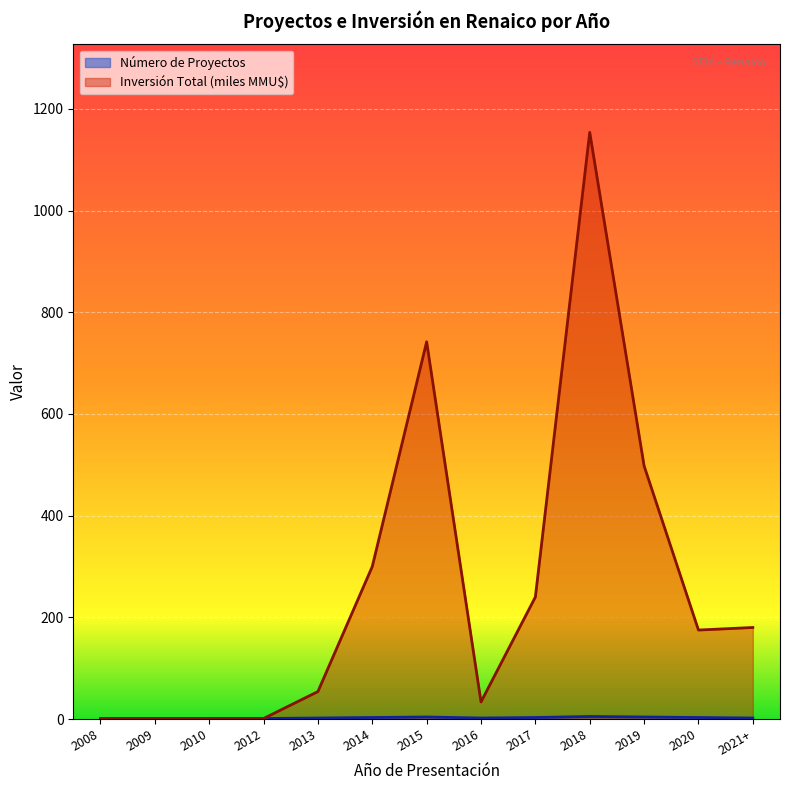

Reading right to left, extract all data points from this chart.

Número de Proyectos: 2.0	3.0	4.0	5.0	3.0	2.0	4.0	3.0	2.0	1.0	1.0	1.0	1.0
Inversión Total (MMU$): 180.0	175.0	498.0	1154.0	240.0	33.6	742.0	300.0	54.0	1.0	0.2	0.1	0.0